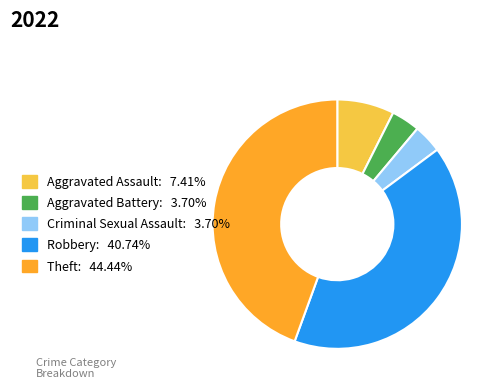

How many segments does this pie chart have?

5